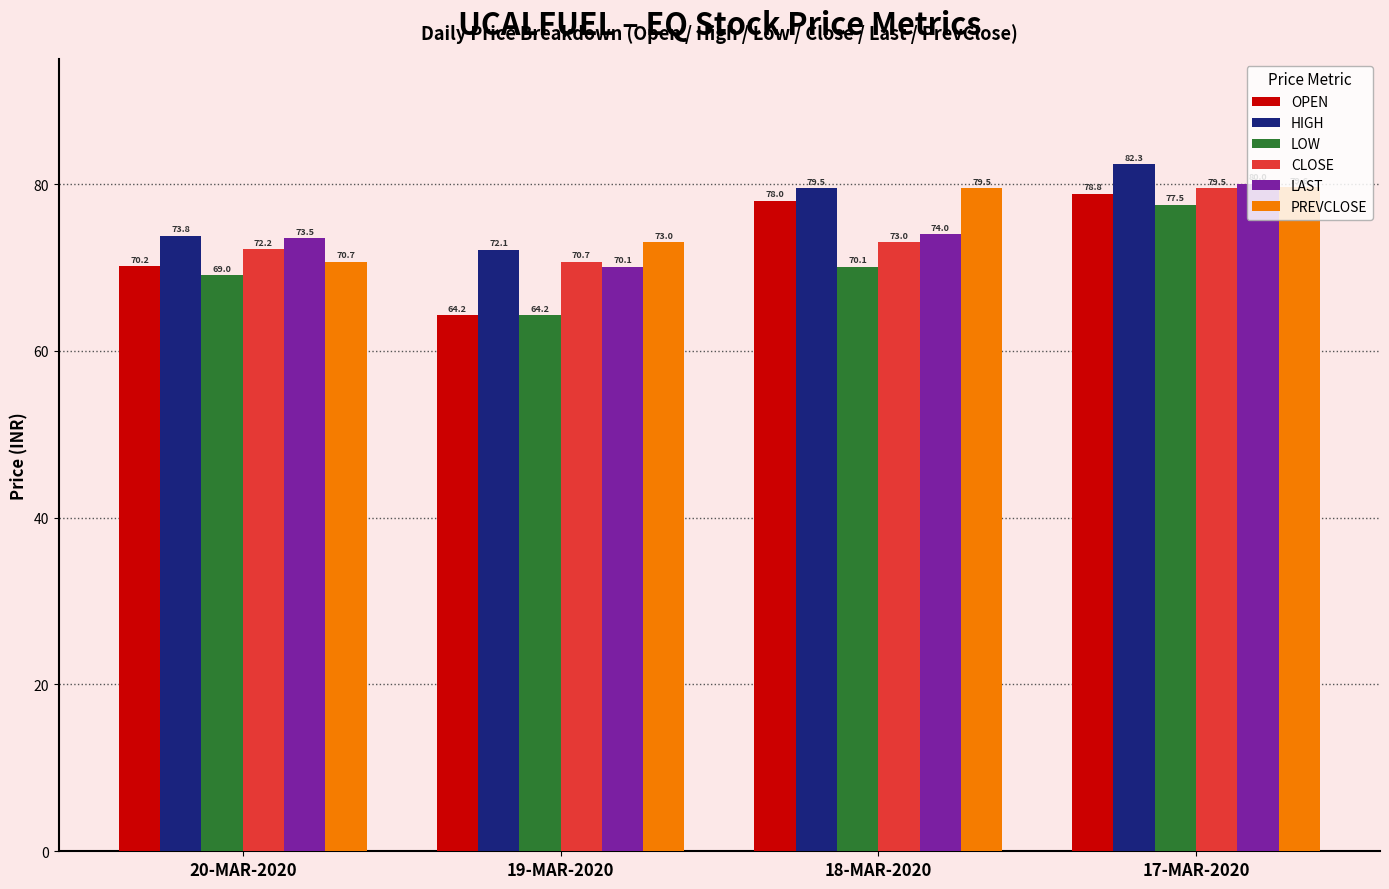

At which label is CLOSE closest to 75?

18-MAR-2020